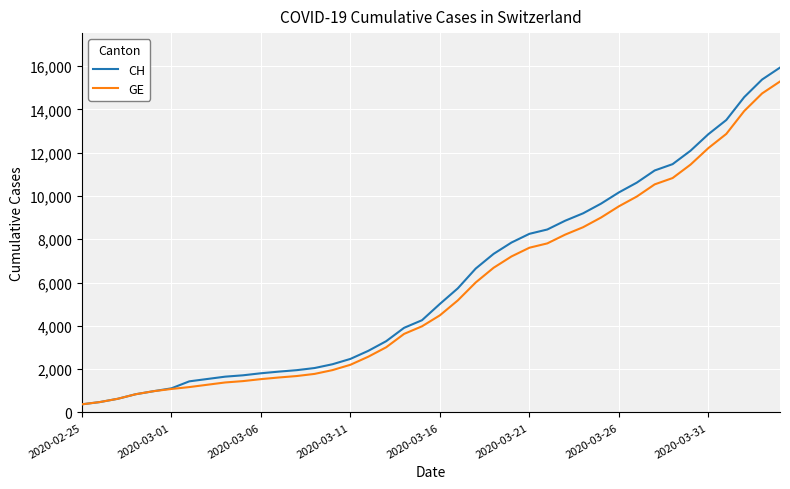

Which series has the largest range (max minus min)?

CH